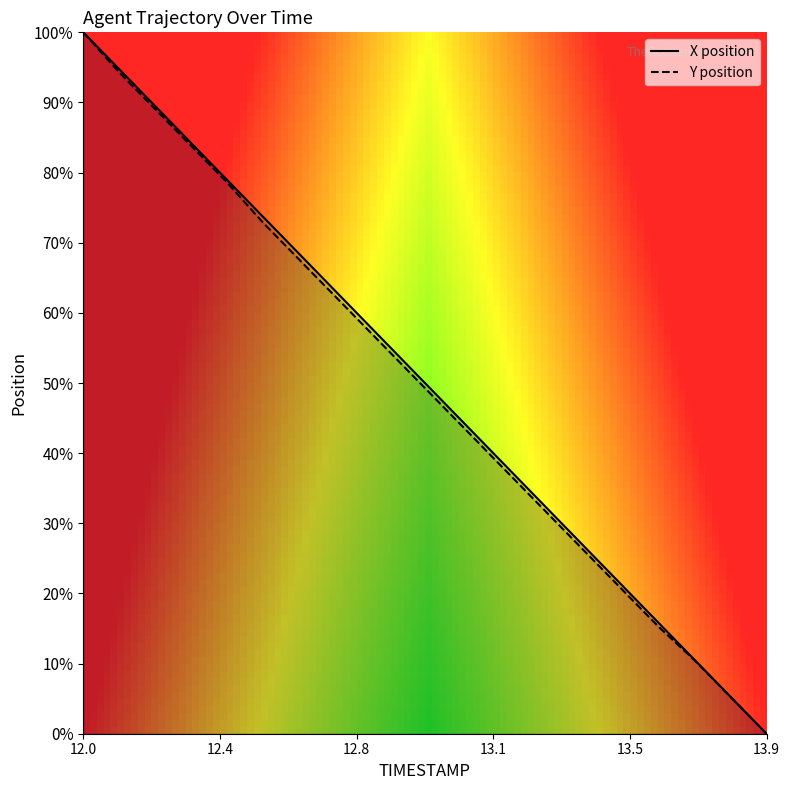

How many lines are shown in the chart?

2